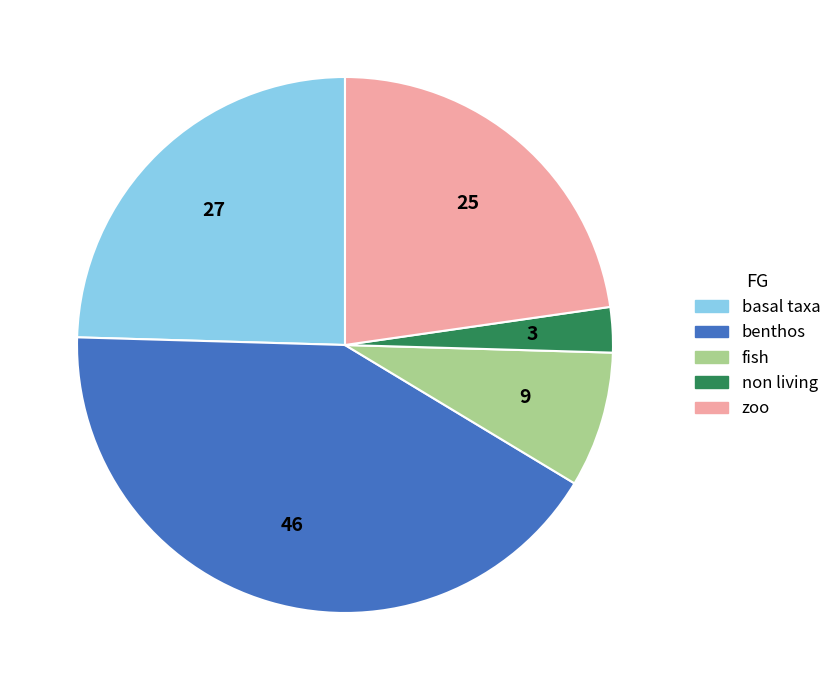

Is there a majority slice in this chart?

No